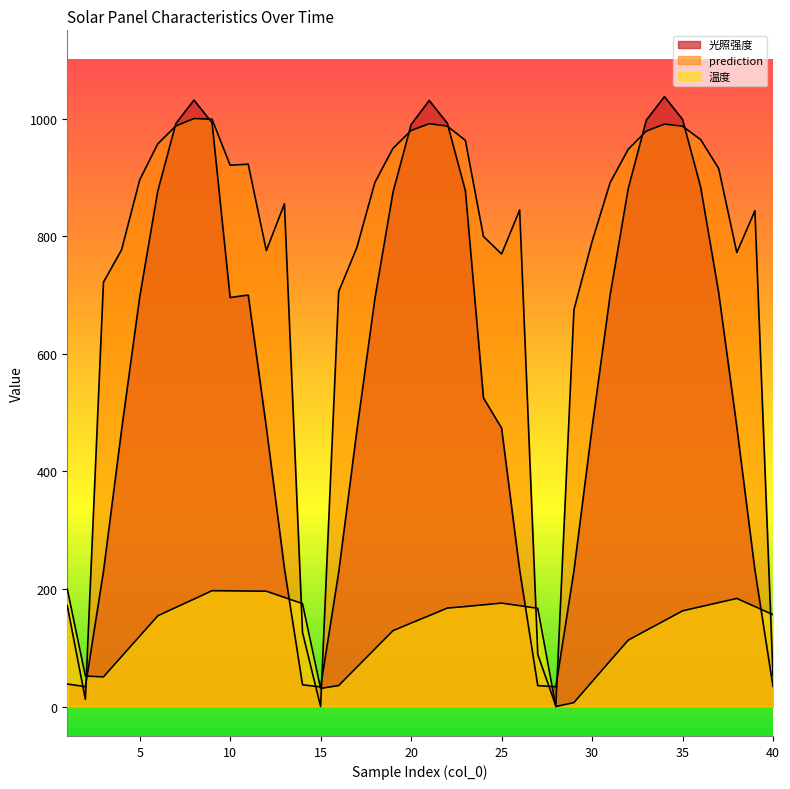

At which category is the sum across all series the highest?

8